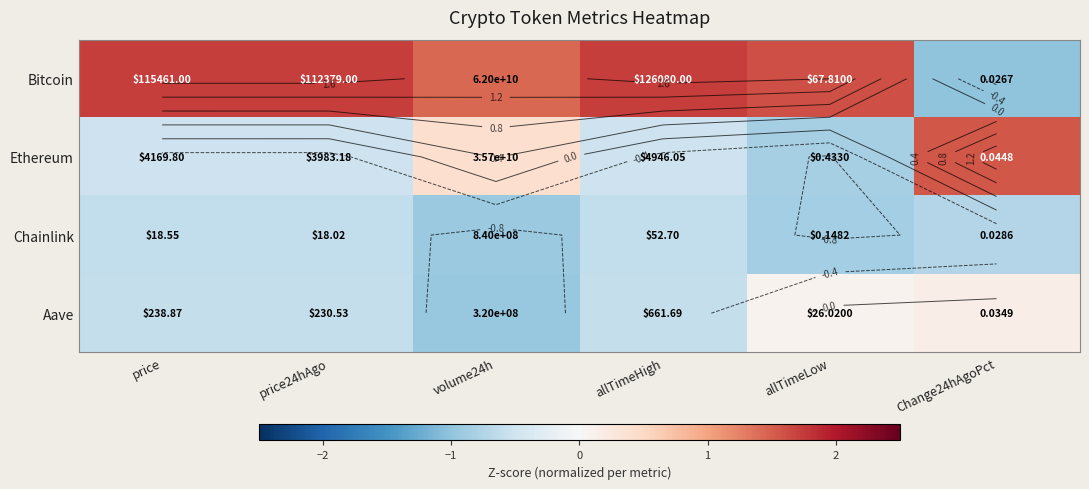

Rank the series by their average value, from highest to lowest.

Bitcoin, Ethereum, Aave, Chainlink